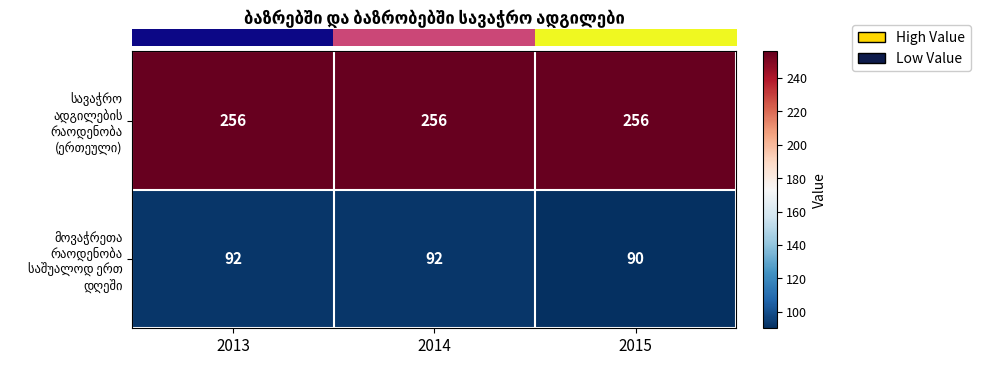

What is the maximum value shown in the chart?

256